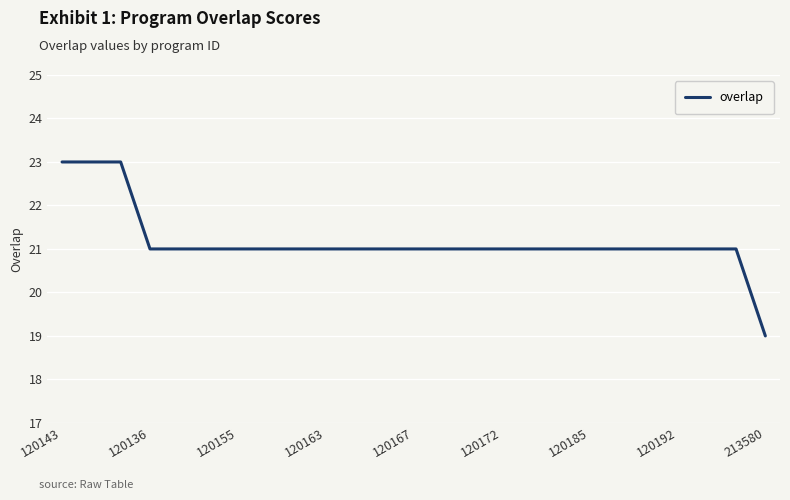

What is the smallest value displayed?

19